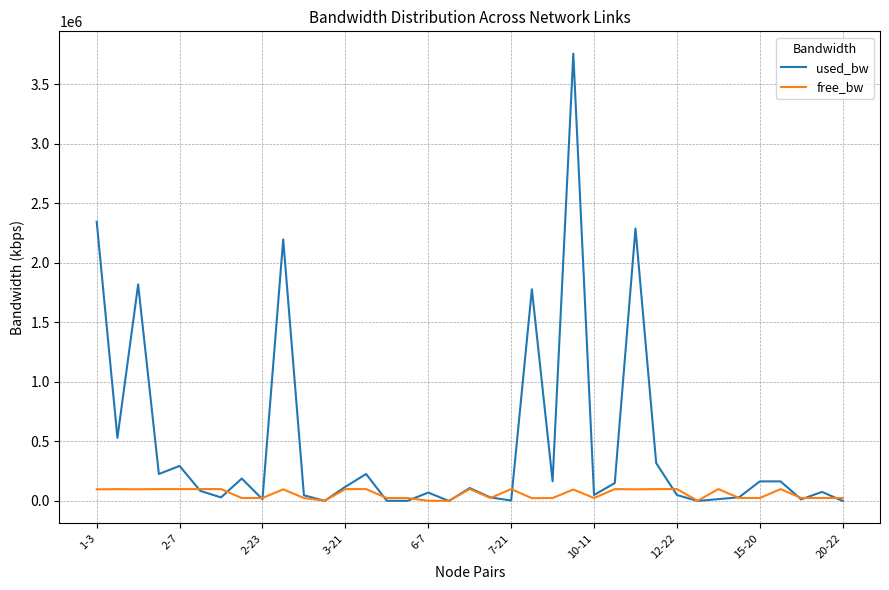

What is the maximum value for used_bw?

3758476.8